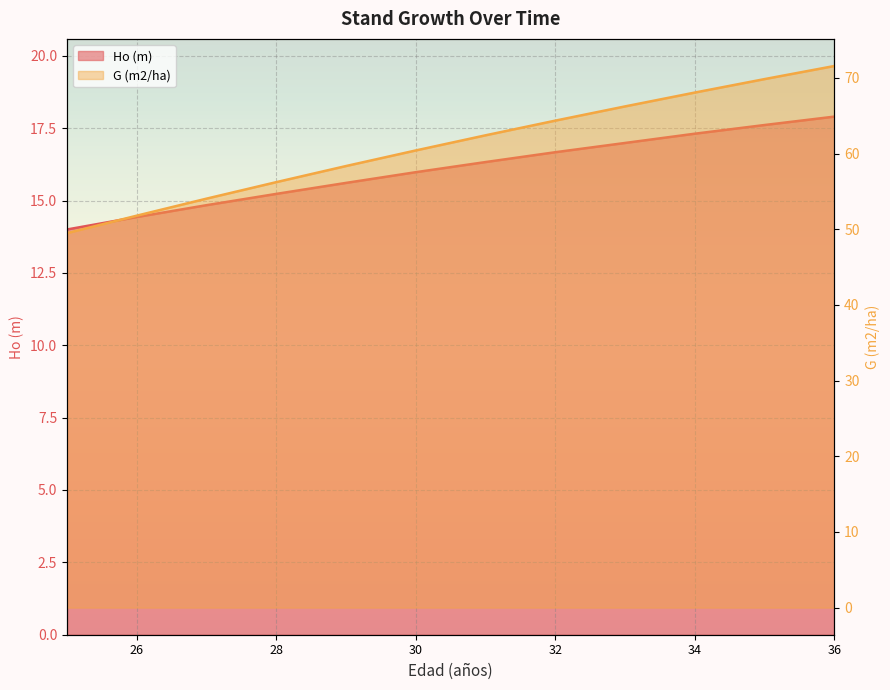

Where does the Ho (m) series first go above 16?

31